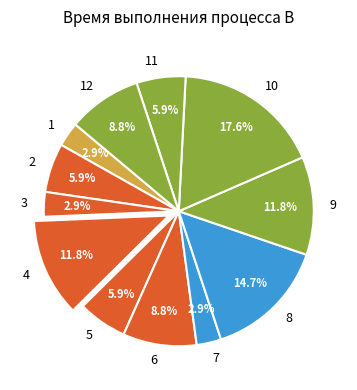

How many segments does this pie chart have?

12